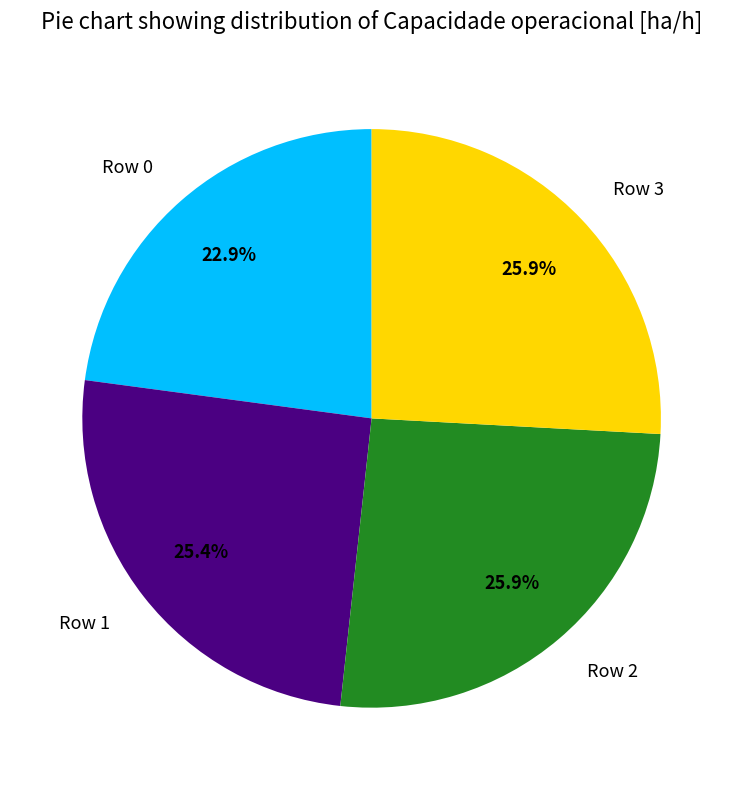

The Row 0 slice represents 23% of the pie. True or false?

True